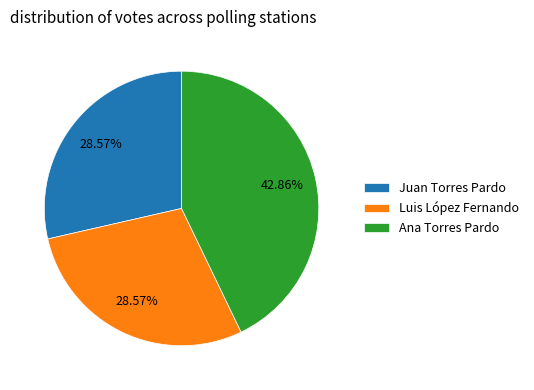

Does Ana Torres Pardo account for over 50% of the chart?

No